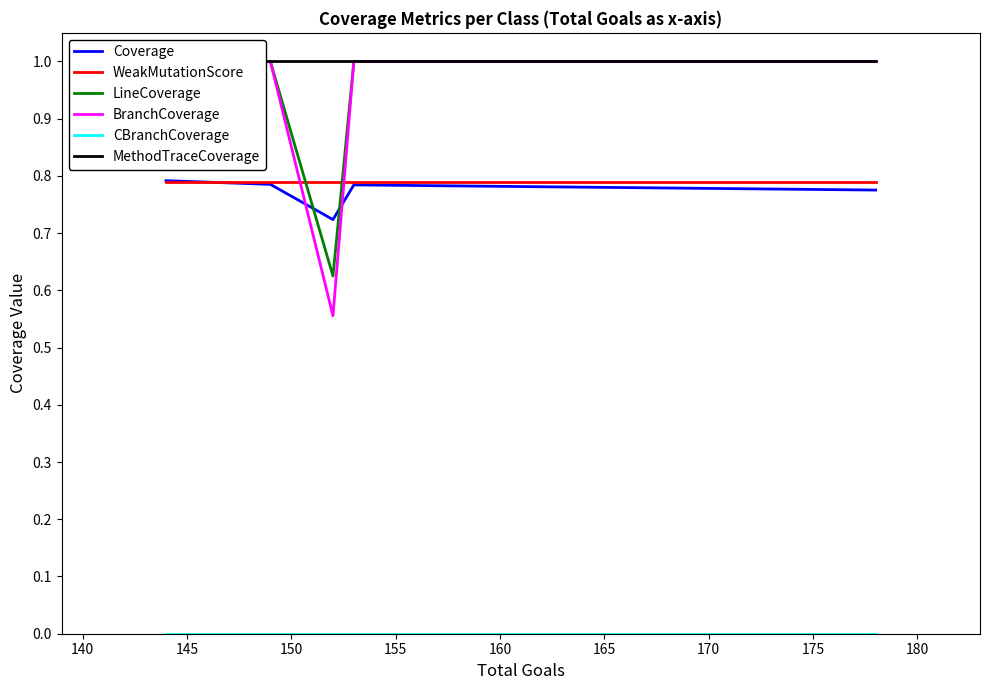

List the series in order of their peak value, lowest first.

CBranchCoverage, WeakMutationScore, Coverage, LineCoverage, BranchCoverage, MethodTraceCoverage